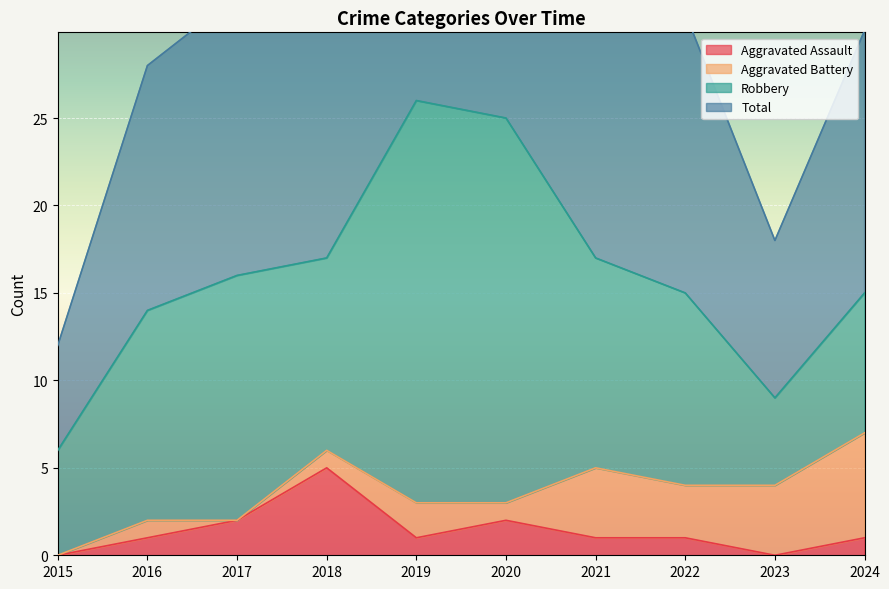

At which label does Aggravated Assault reach its peak?

2018